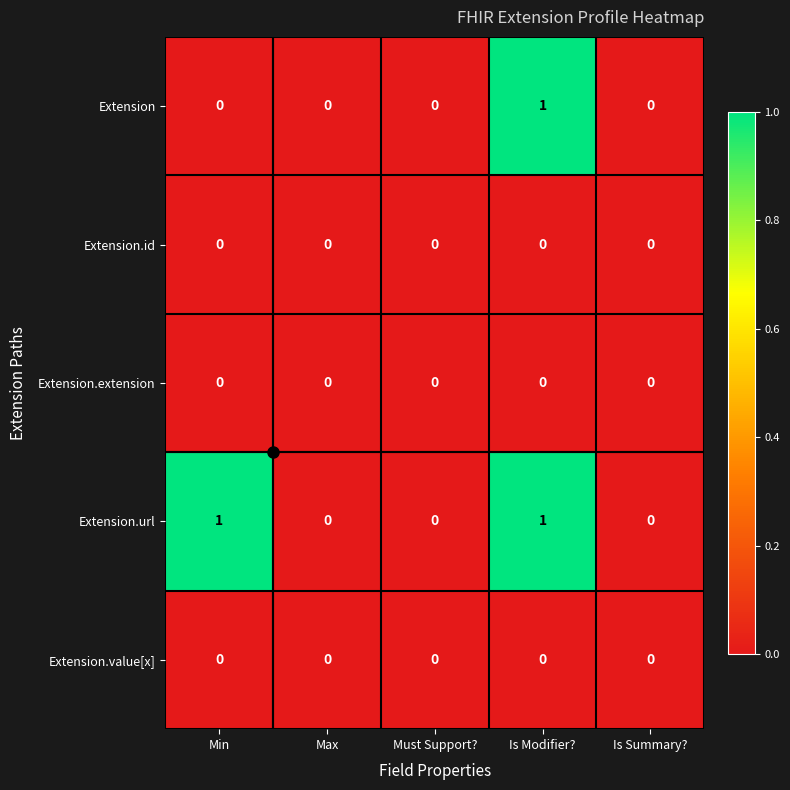

Between Min and Is Summary?, which series saw the biggest shift?

Extension.url